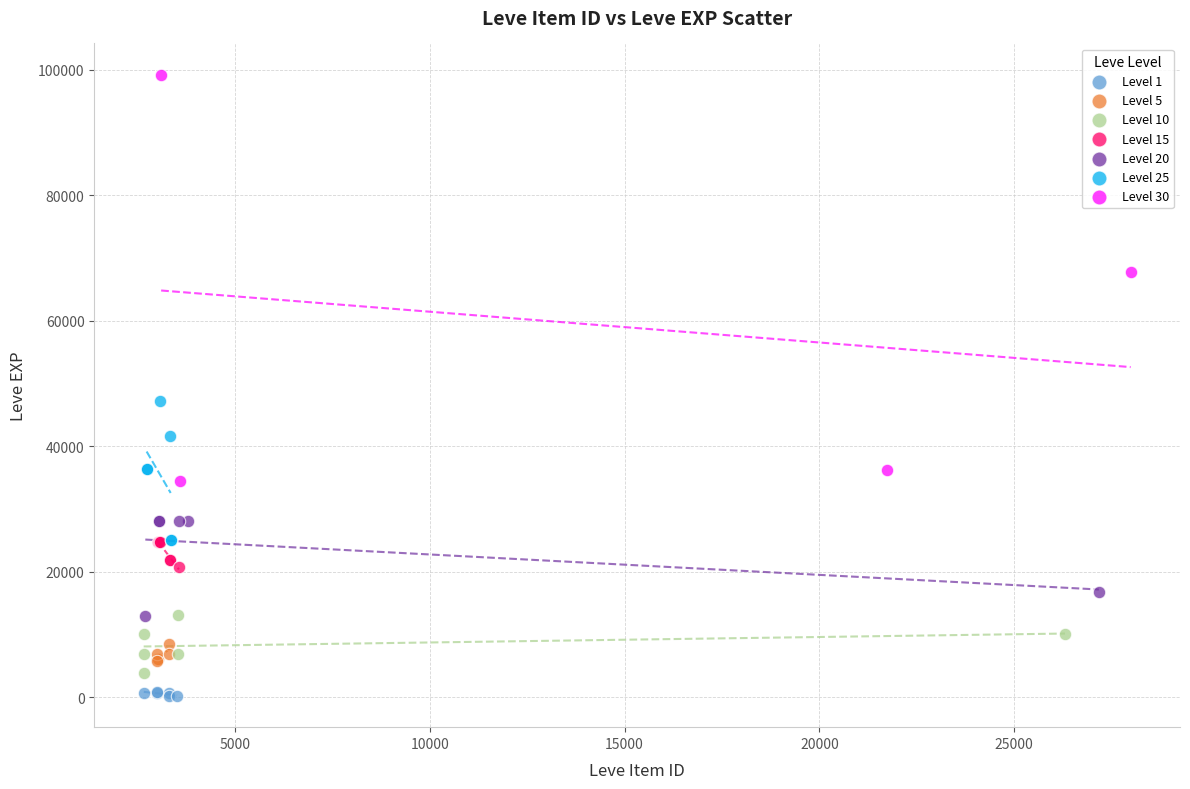

Which series contains the lowest Y value?

Level 1